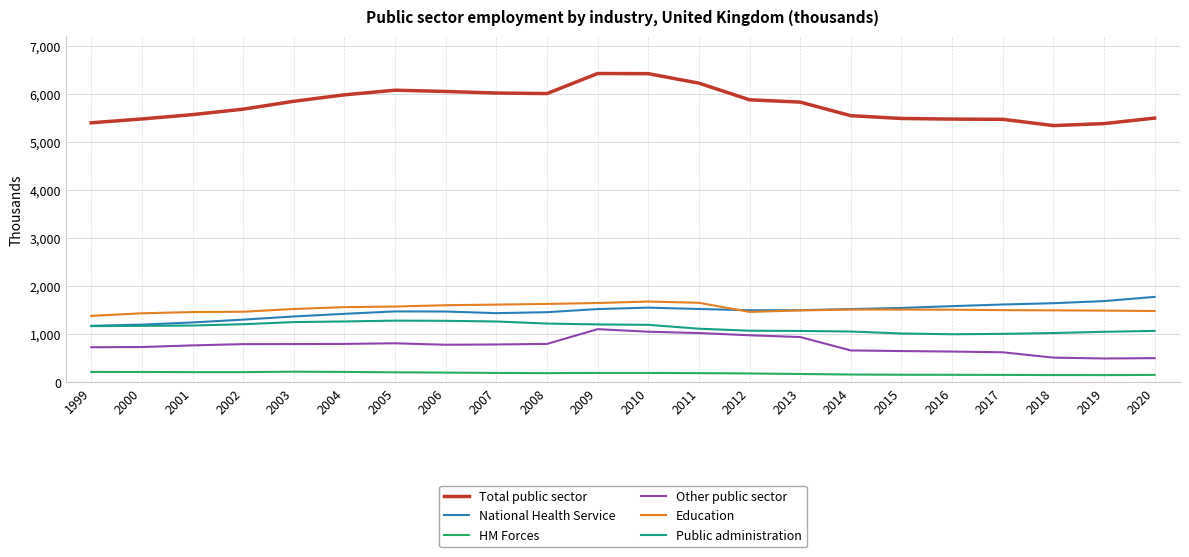

What is the maximum value shown in the chart?

6437